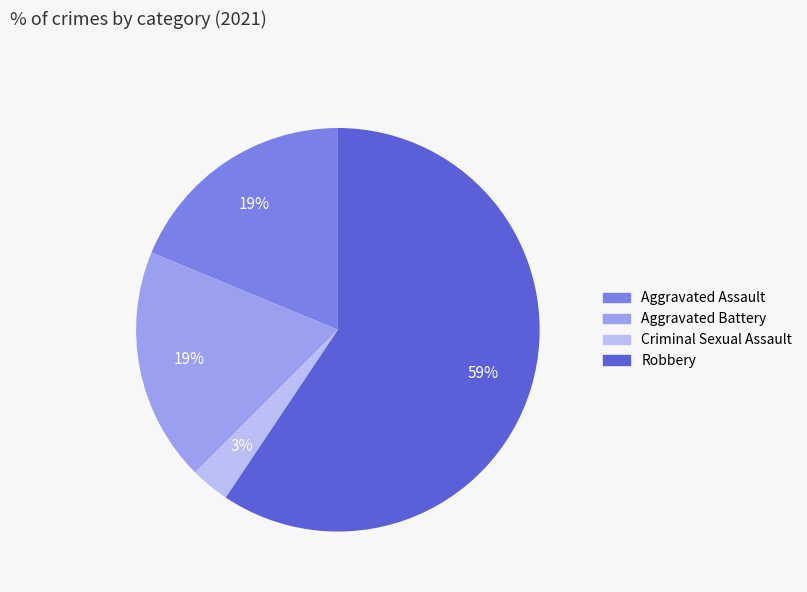

Which has a higher value, Criminal Sexual Assault or Aggravated Battery?

Aggravated Battery